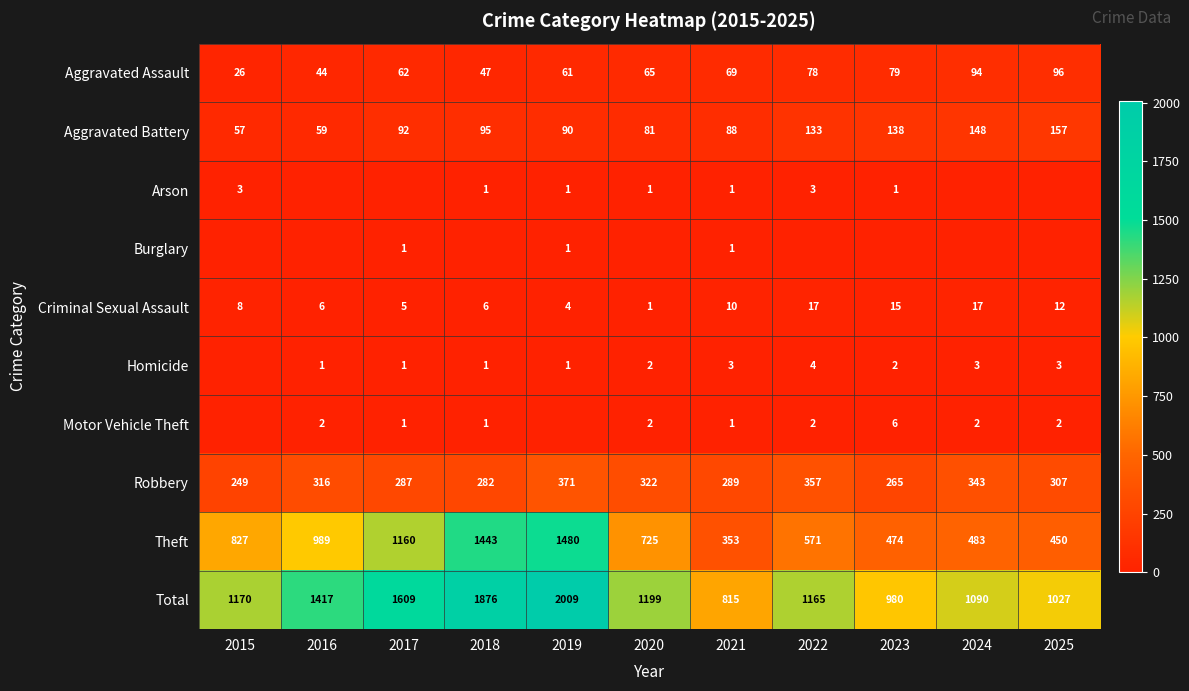

Is the value of Aggravated Battery at 2019 greater than the value of Criminal Sexual Assault at 2022?

Yes